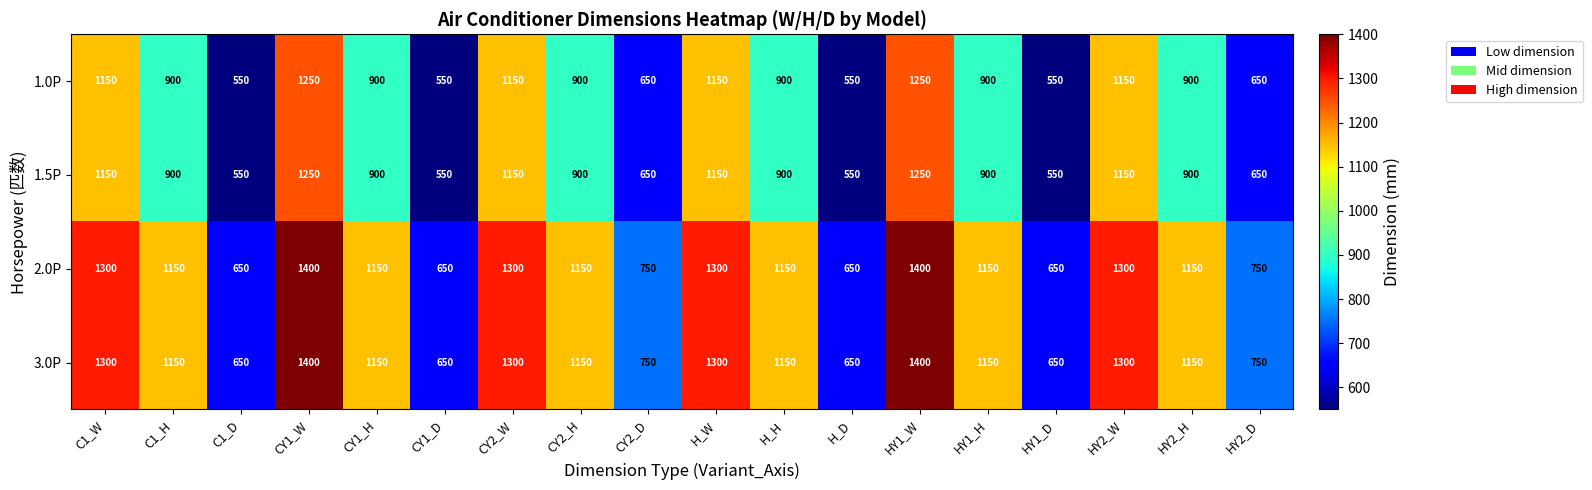

Is it true that 1.5P equals 1960 at H_W?

False